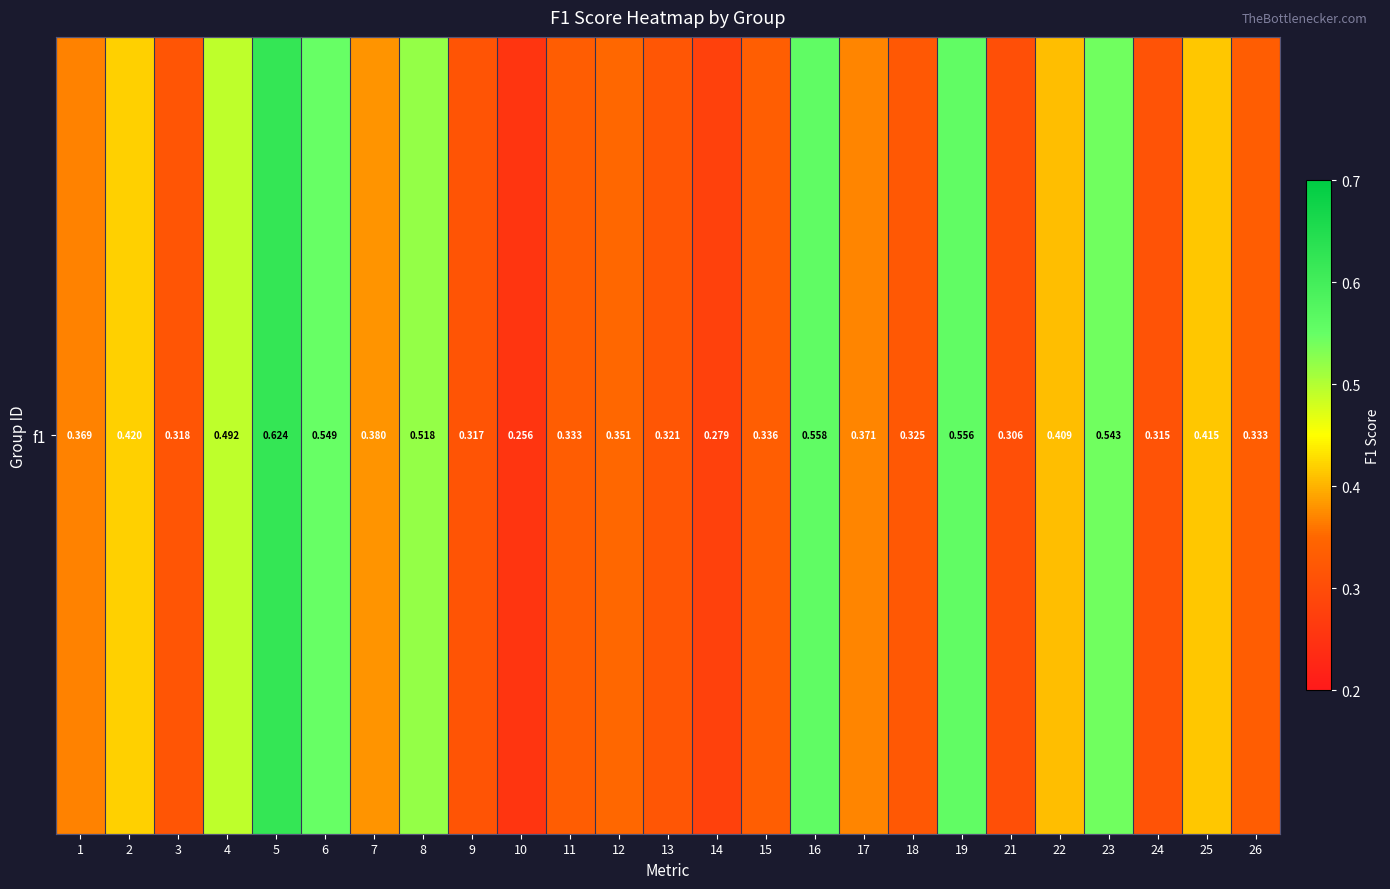

How many categories are shown in the chart?

25